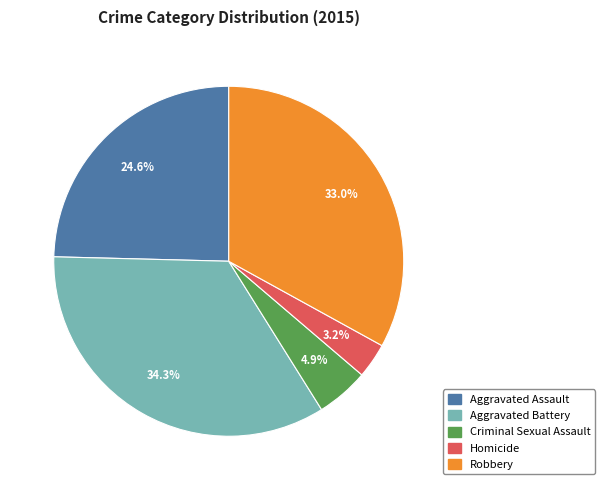

To the nearest percent, what is the difference between the largest and smallest slice percentages?

31%